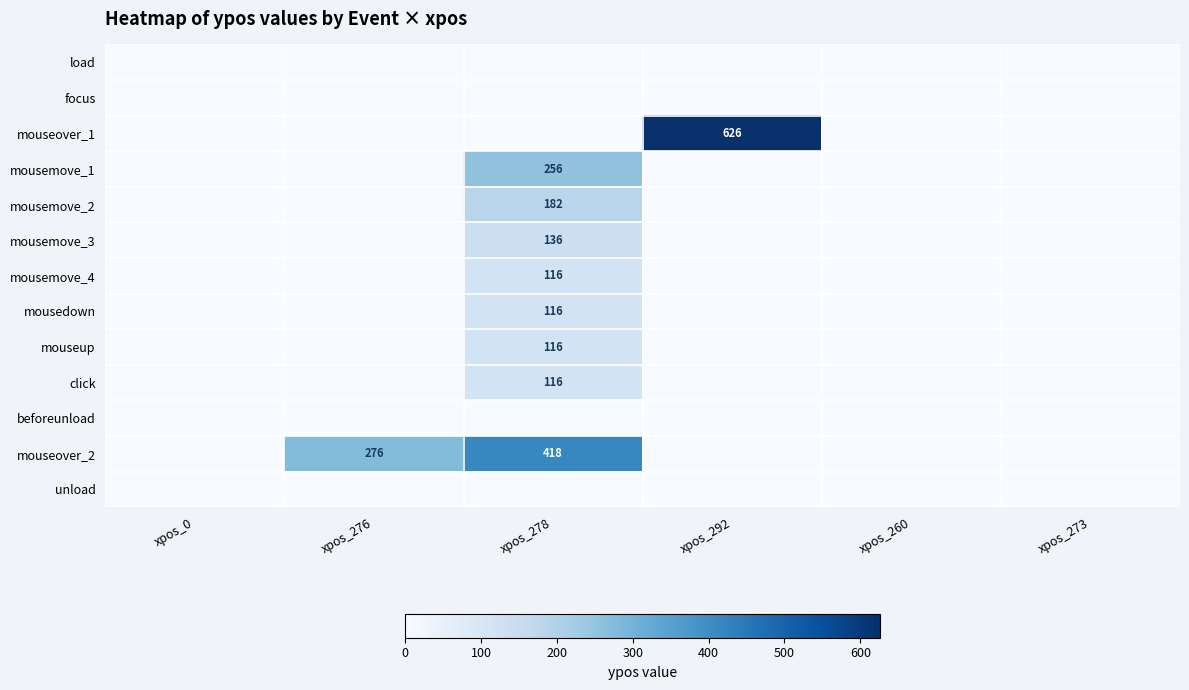

Rank the categories by mousemove_1 value from highest to lowest.

xpos_278, xpos_0, xpos_276, xpos_292, xpos_260, xpos_273